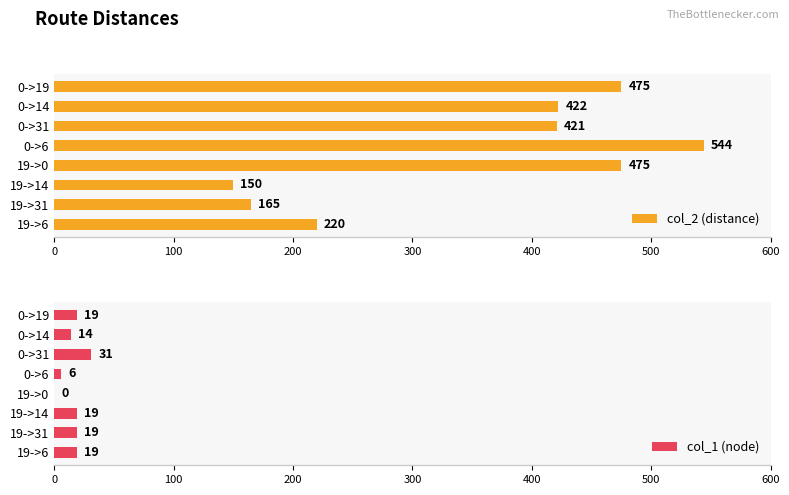

What is the average value of the col_2 (distance) series?

359